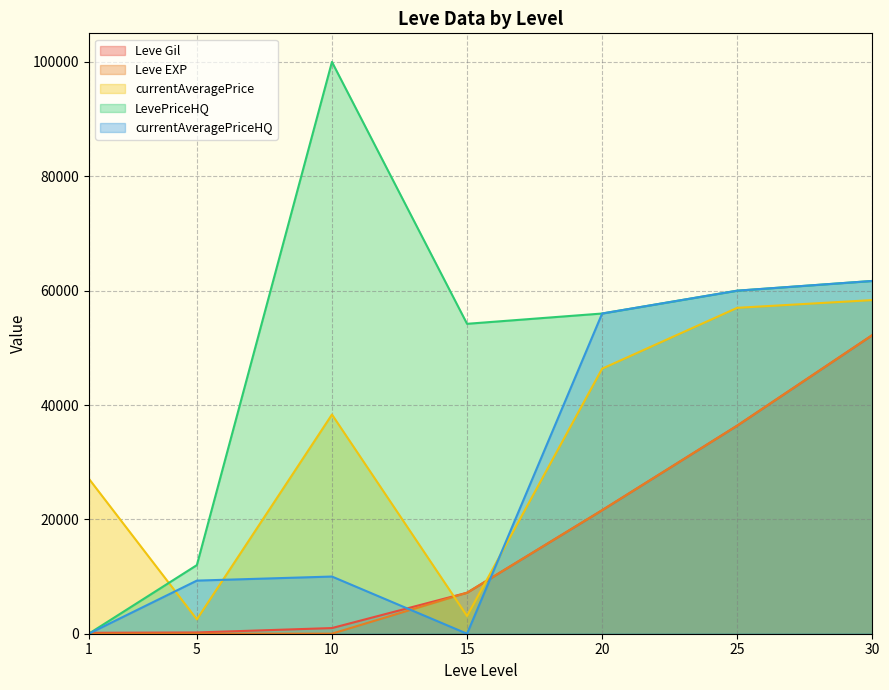

How many values in the currentAveragePriceHQ series exceed 10000?

3